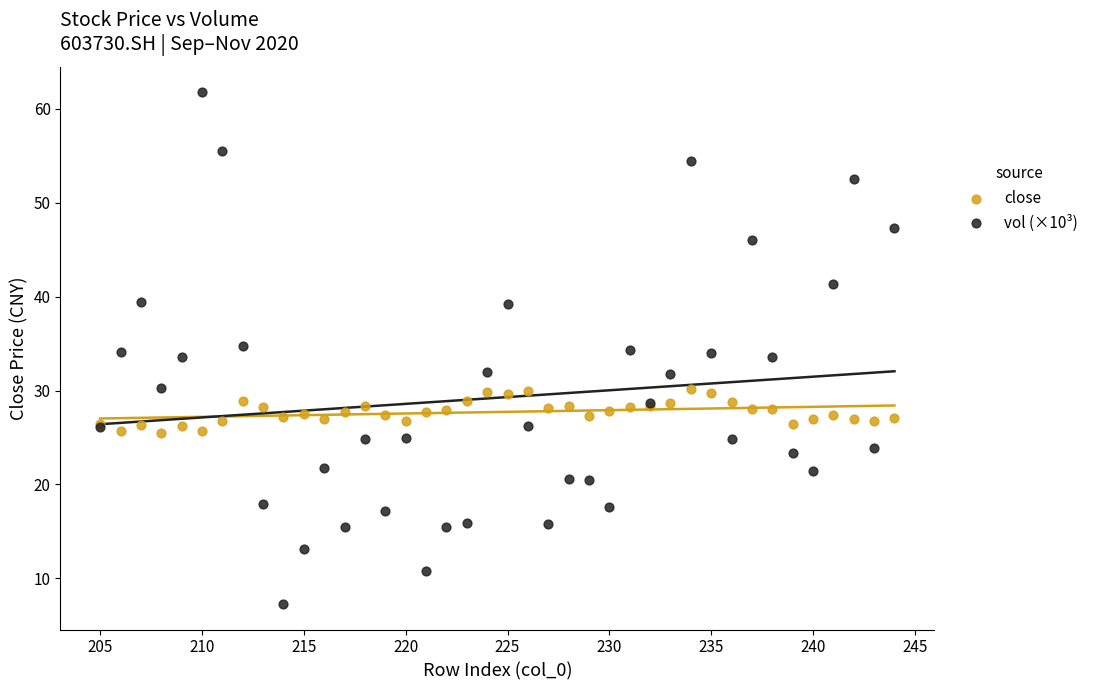

What is the X range (max minus min) for the scatter plot?

39.0